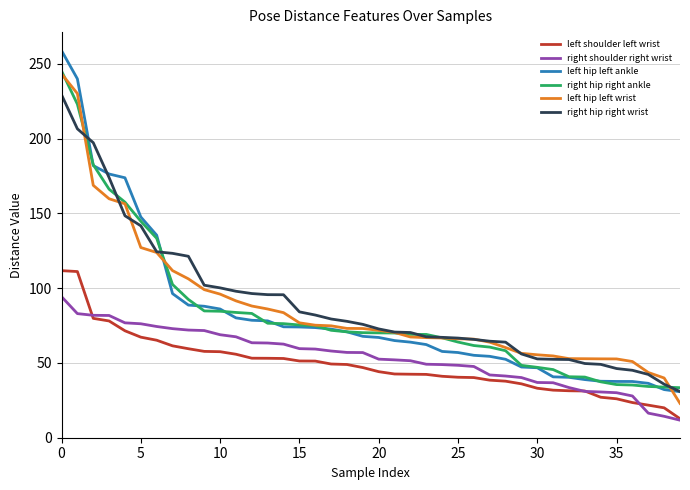

At how many categories does at least one series exceed 223?

2